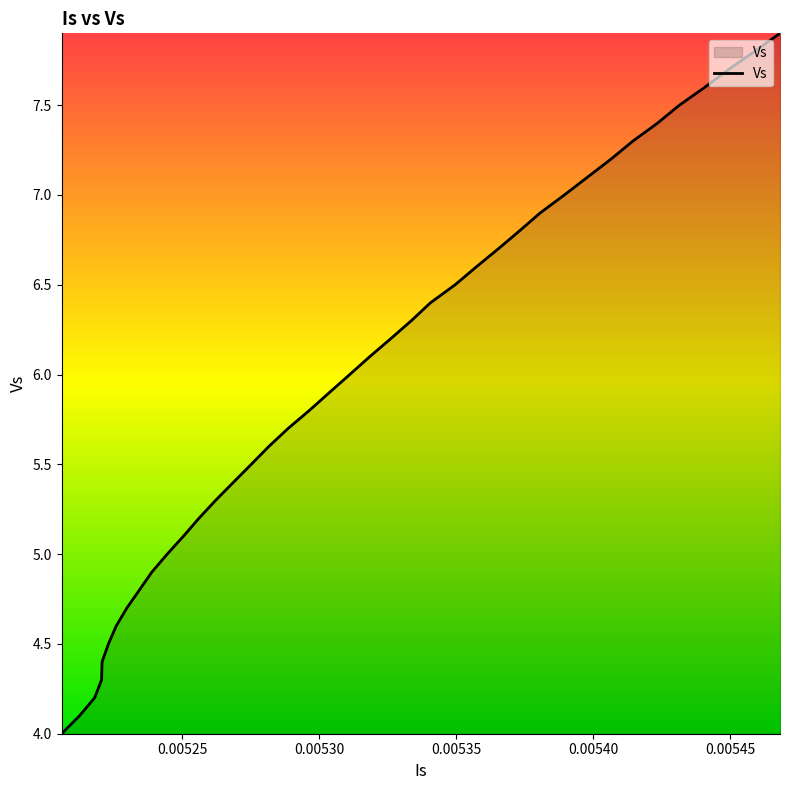

What is the smallest value displayed?

4.0